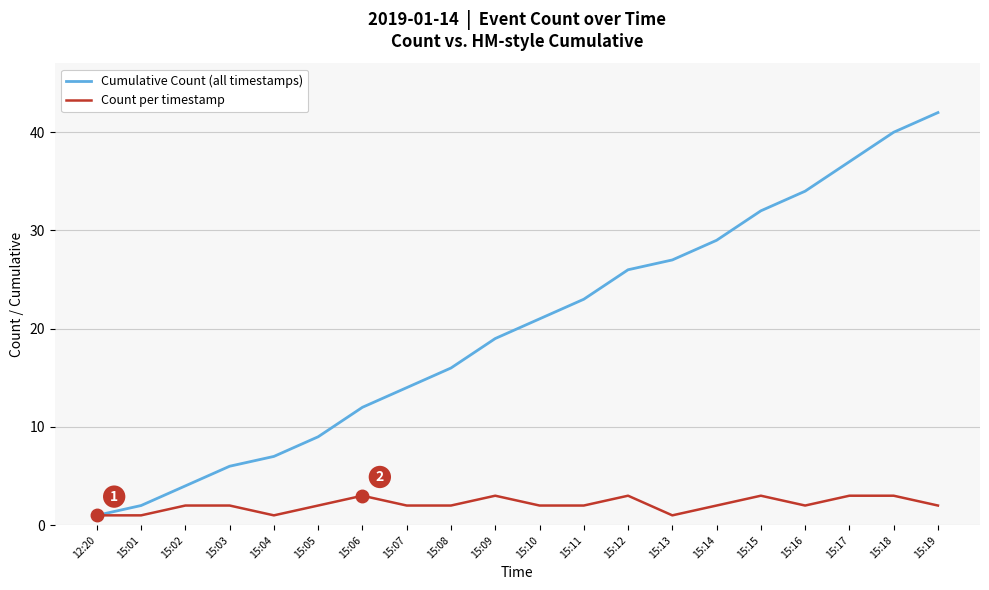

True or false: Cumulative Count (all timestamps) has a value of 40 at 15:18.

True